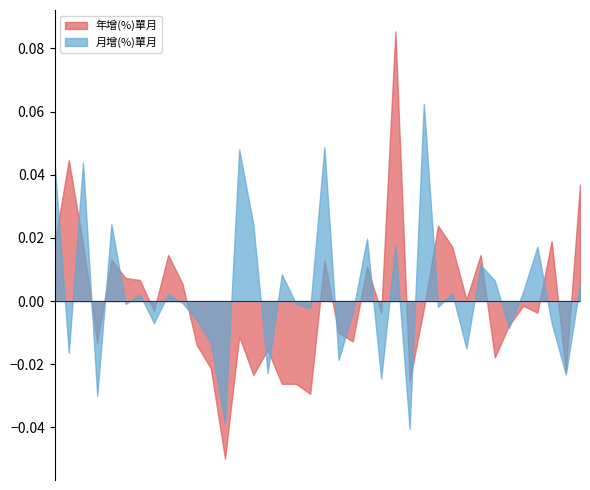

Rank the series at 2024-01 from highest to lowest value.

年增(%)單月, 月增(%)單月